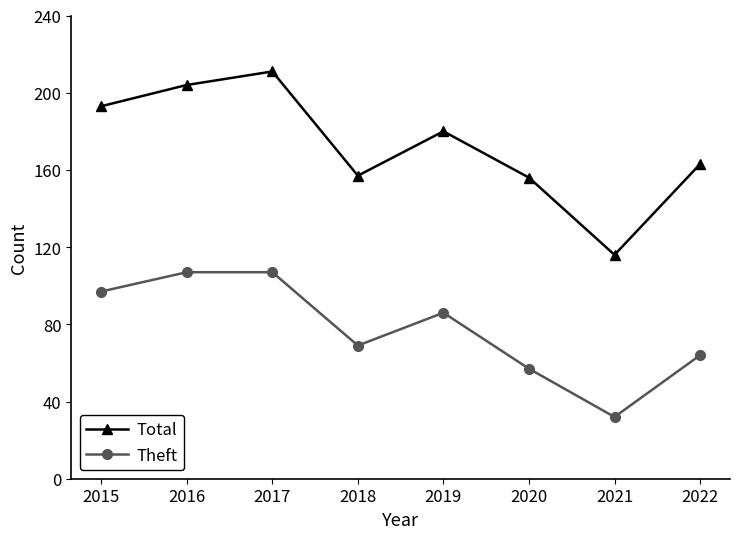

What is the smallest value displayed?

32